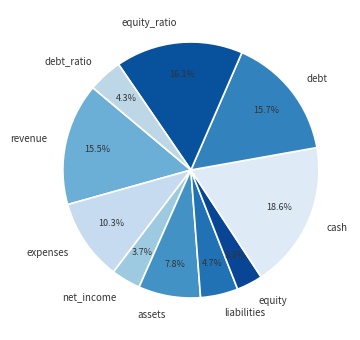

Is debt the majority of the pie?

No